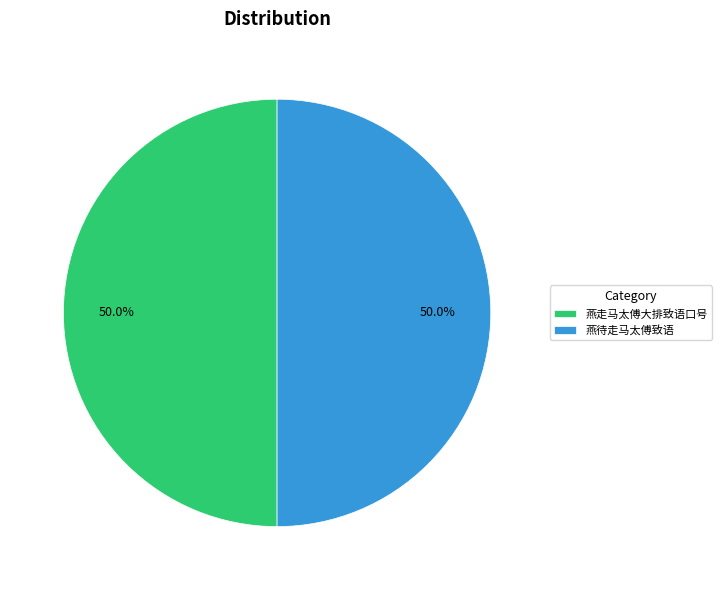

To the nearest percent, what percentage of the pie is 燕走马太傅大排致语口号?

50%